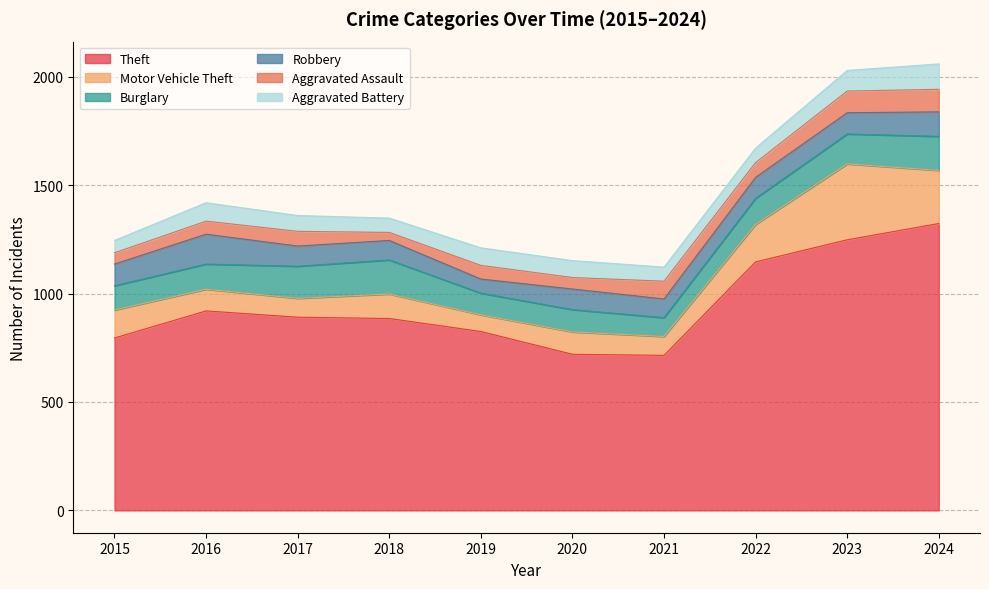

Where is Motor Vehicle Theft nearest to the value 213?

2024